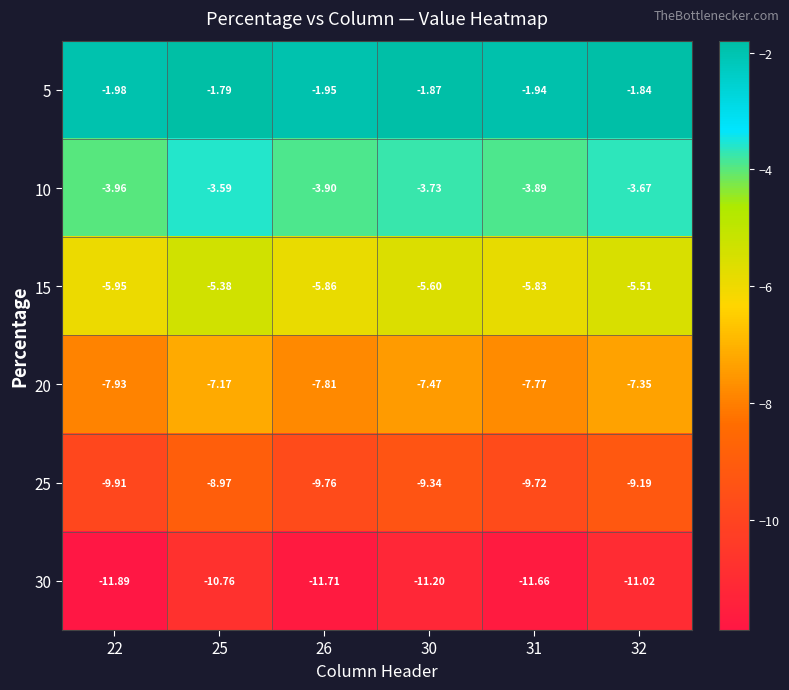

Count the number of categories in the chart.

6